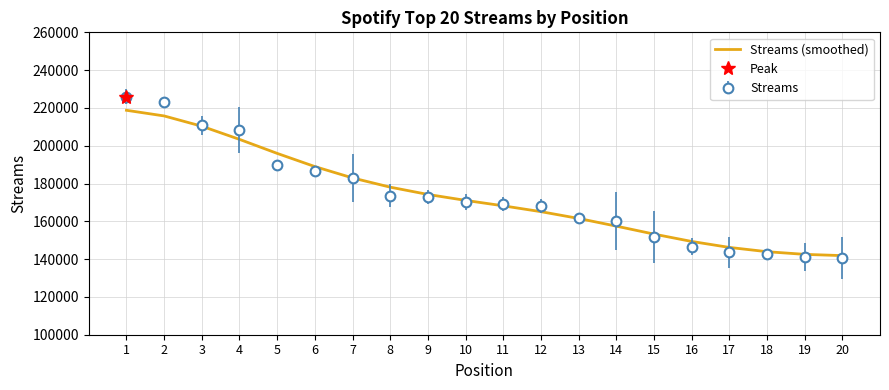

What is the difference between the second highest and second lowest values?

73241.6